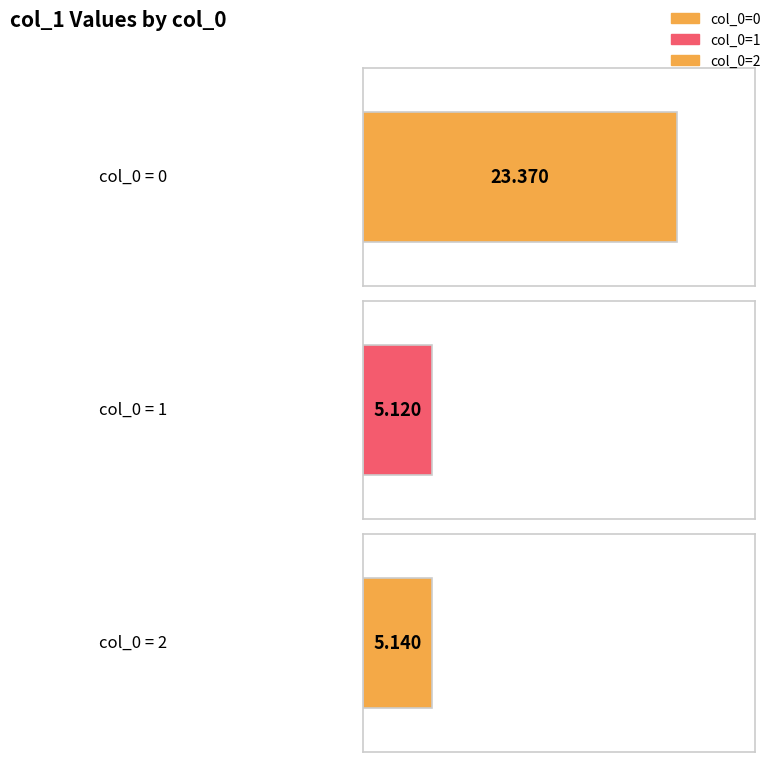

What is the ratio of the value at 1 to the value at 2?

1.0